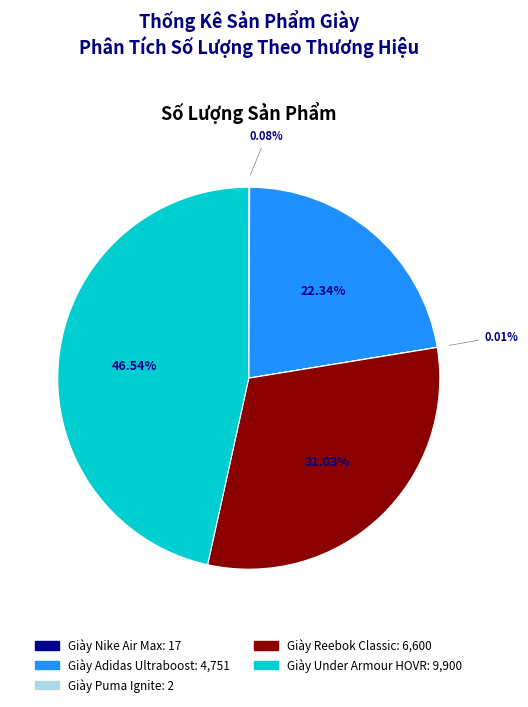

Is Giày Adidas Ultraboost the majority of the pie?

No